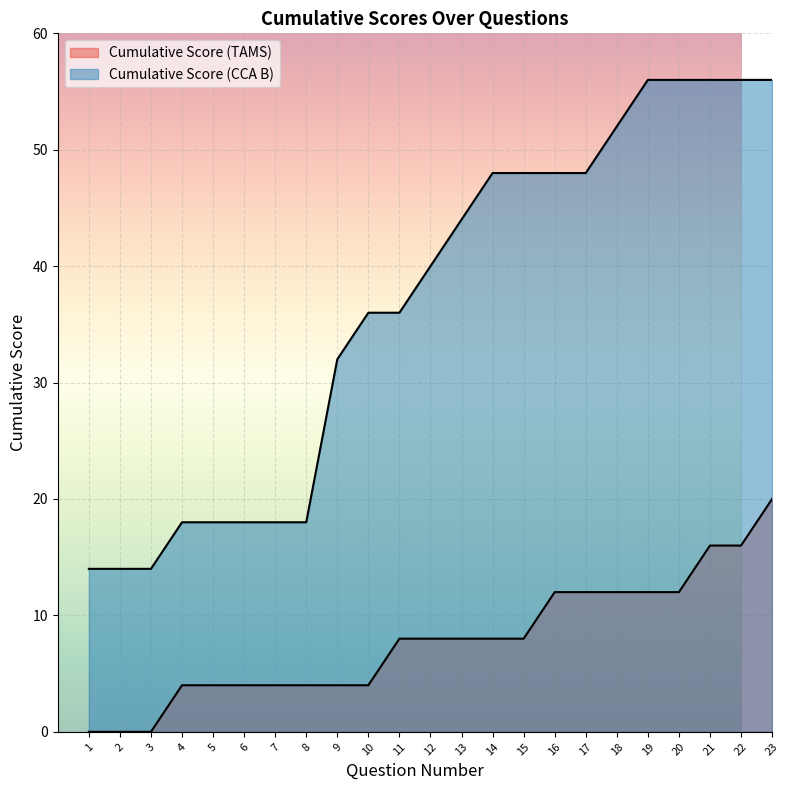

The value of Cumulative Score (TAMS) at 10 is 2. True or false?

False